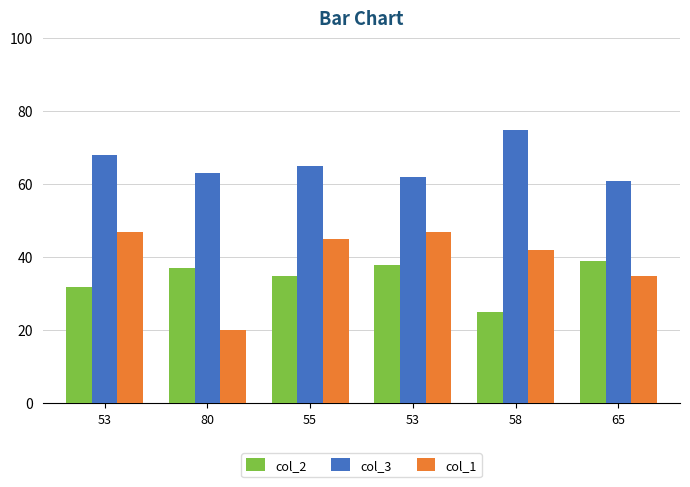

List the series in order of their peak value, lowest first.

col_2, col_1, col_3